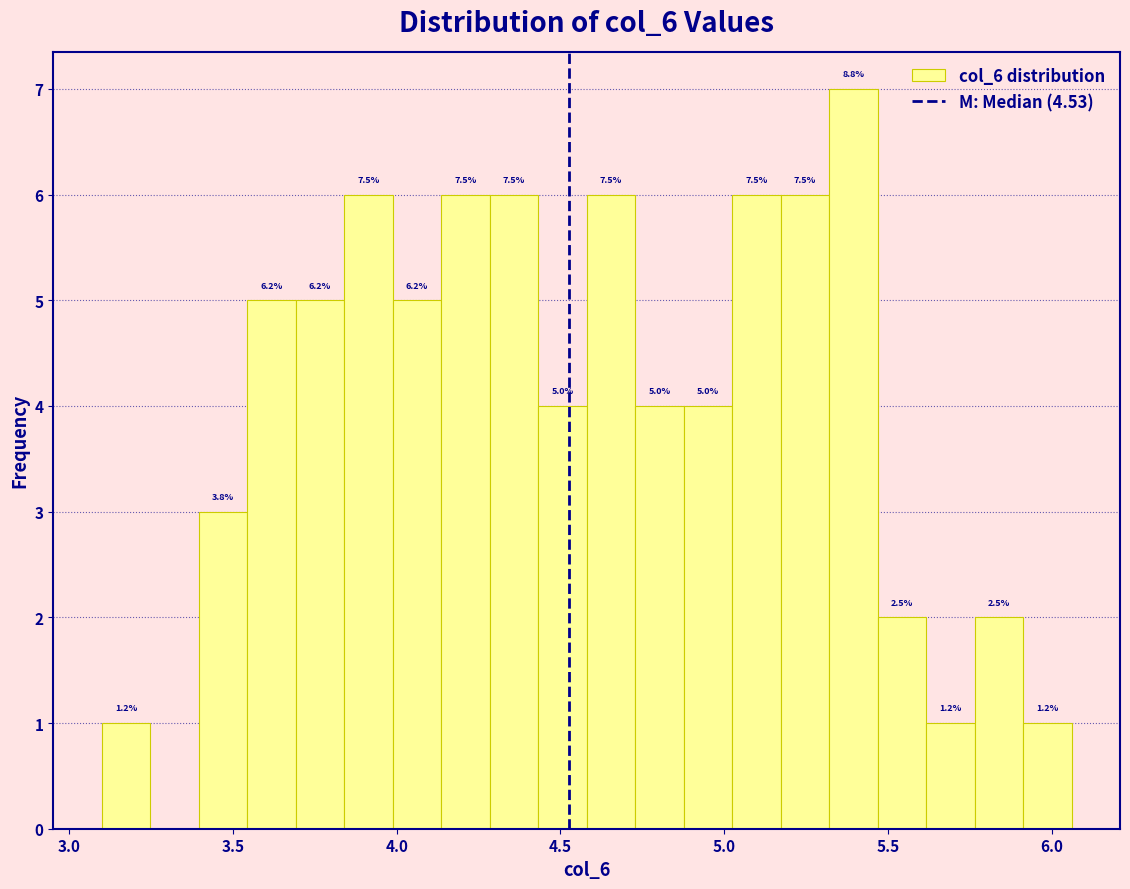

Around what value on the x-axis is the tallest bar? Give the approximate position of its centre, as read against the axis.

5.40